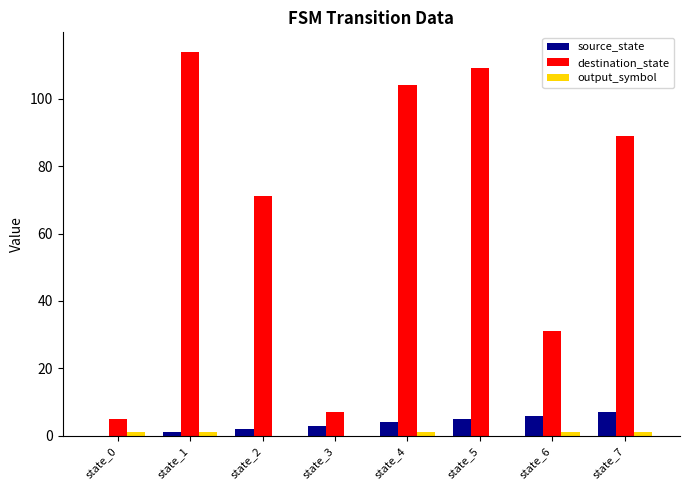

Is the value of destination_state at state_1 greater than the value of source_state at state_5?

Yes